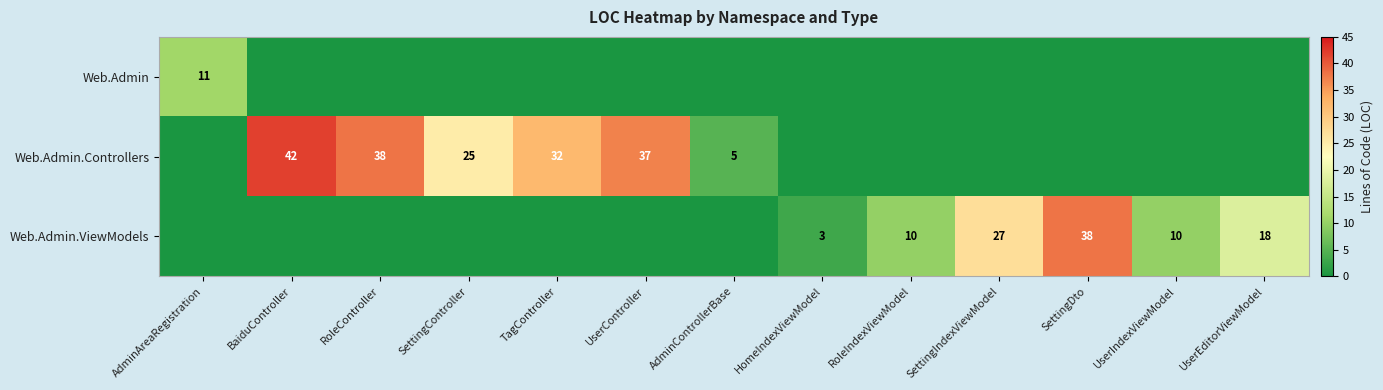

Is it true that Web.Admin.Controllers equals 25 at SettingController?

True